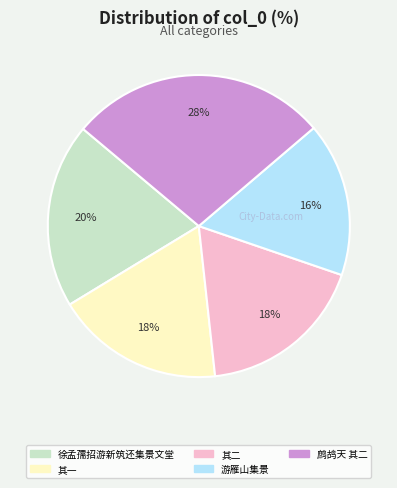

Is there a majority slice in this chart?

No